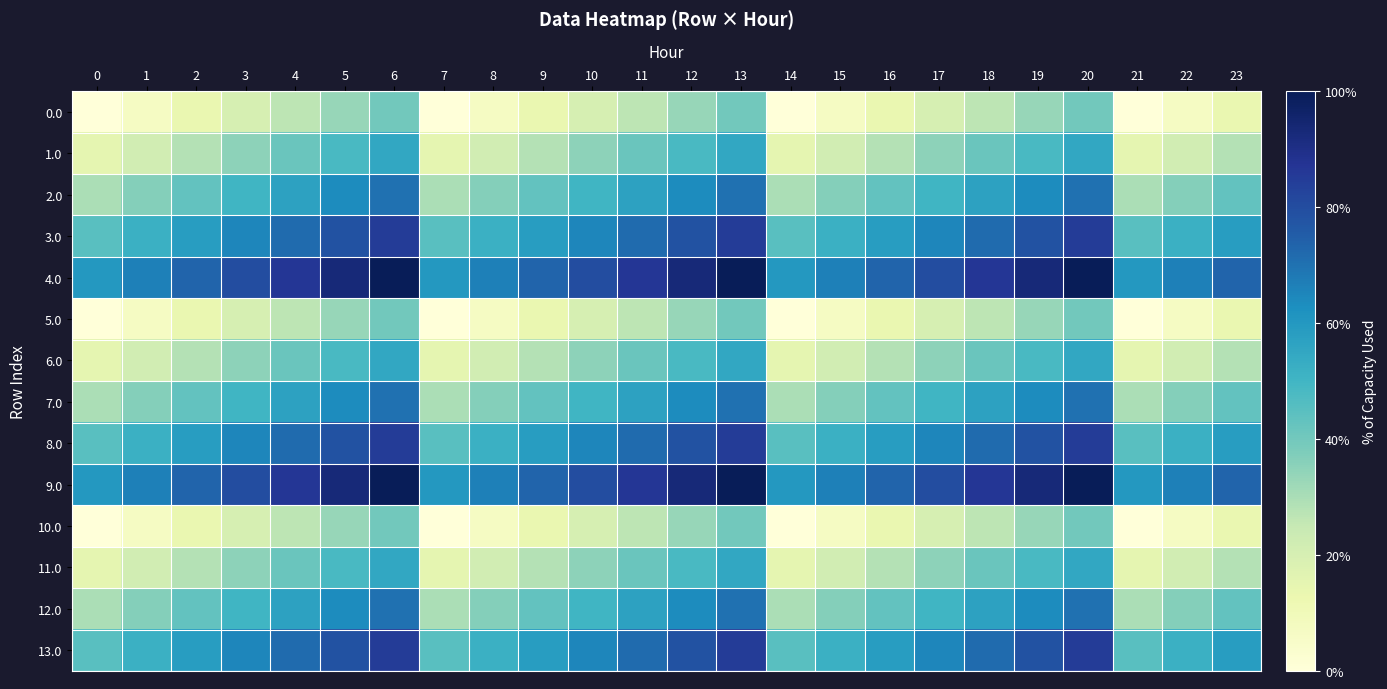

What is the spread (max minus min) of values at 23?

0.6